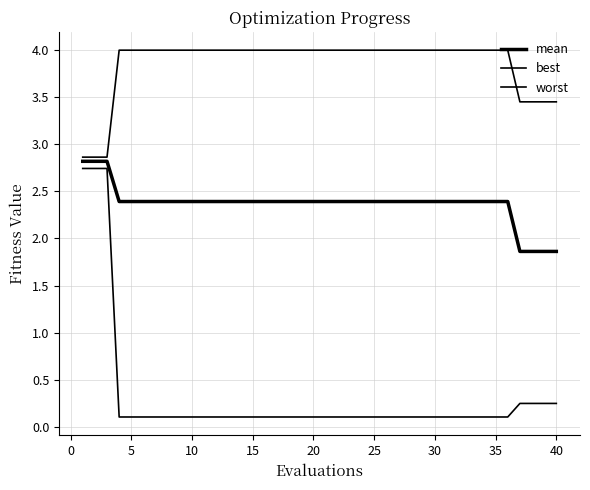

How many lines are shown in the chart?

3